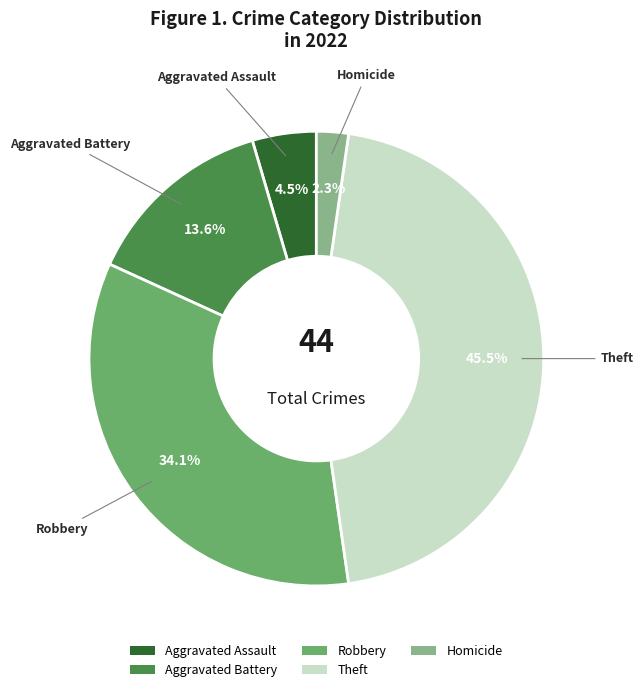

Count the number of slices in the pie.

5